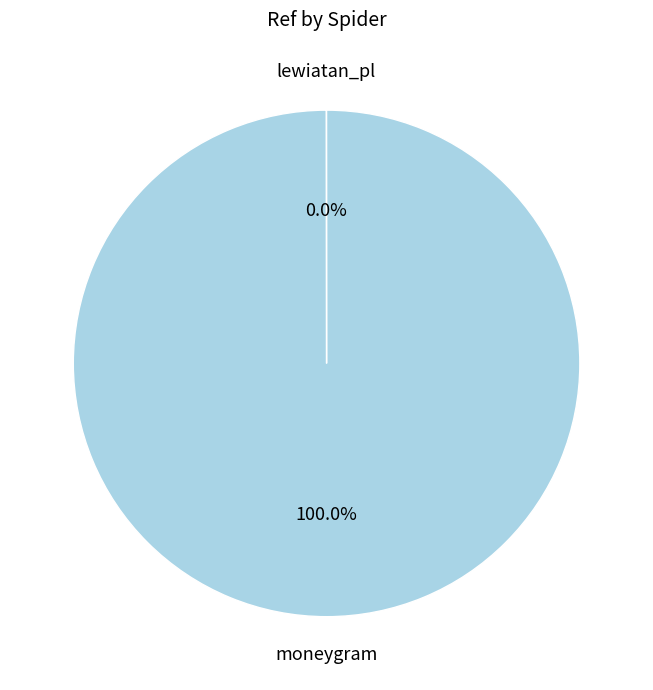

What is the majority slice?

moneygram